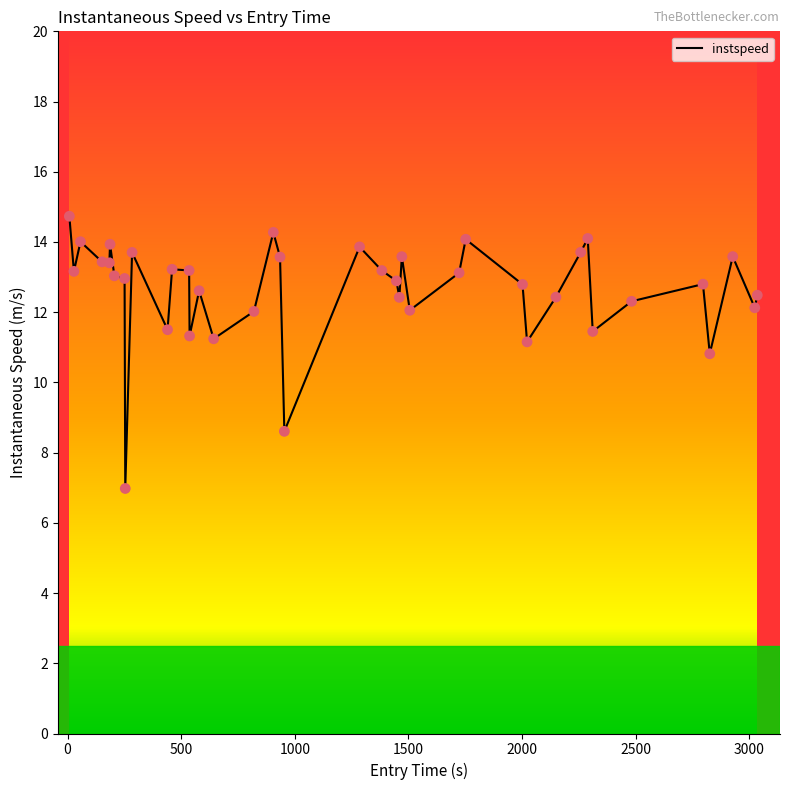

What is the smallest value displayed?

7.0